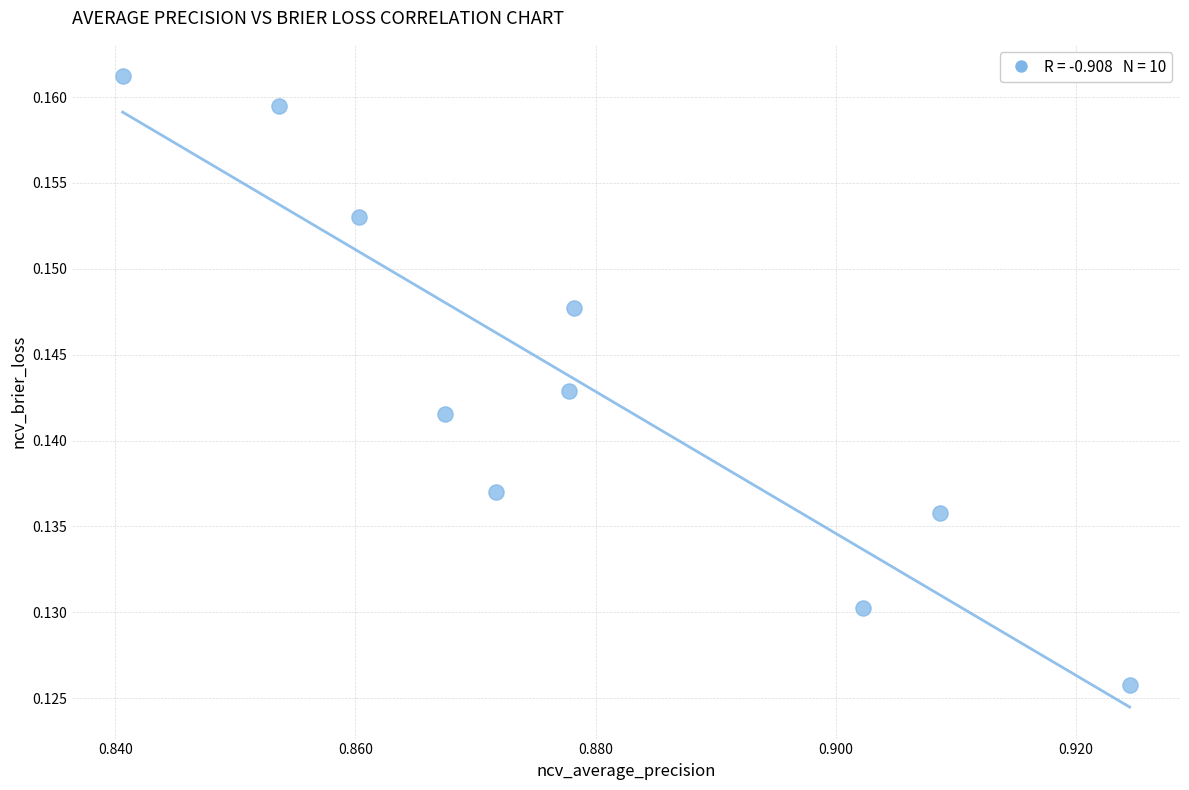

What is the average X value?

0.9